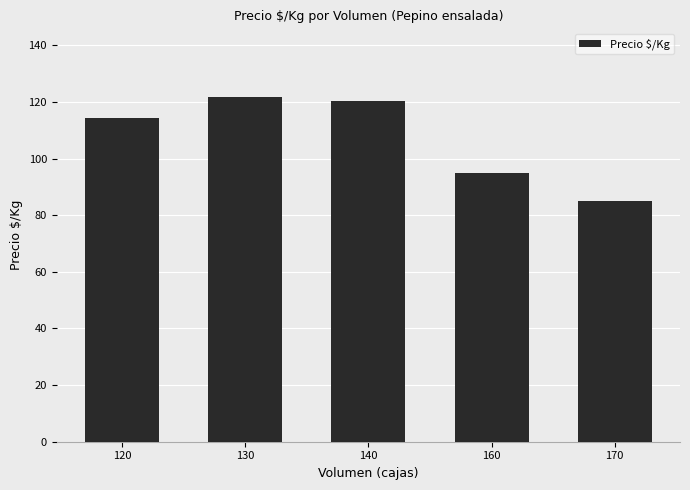

Which has a higher value, 140 or 130?

130